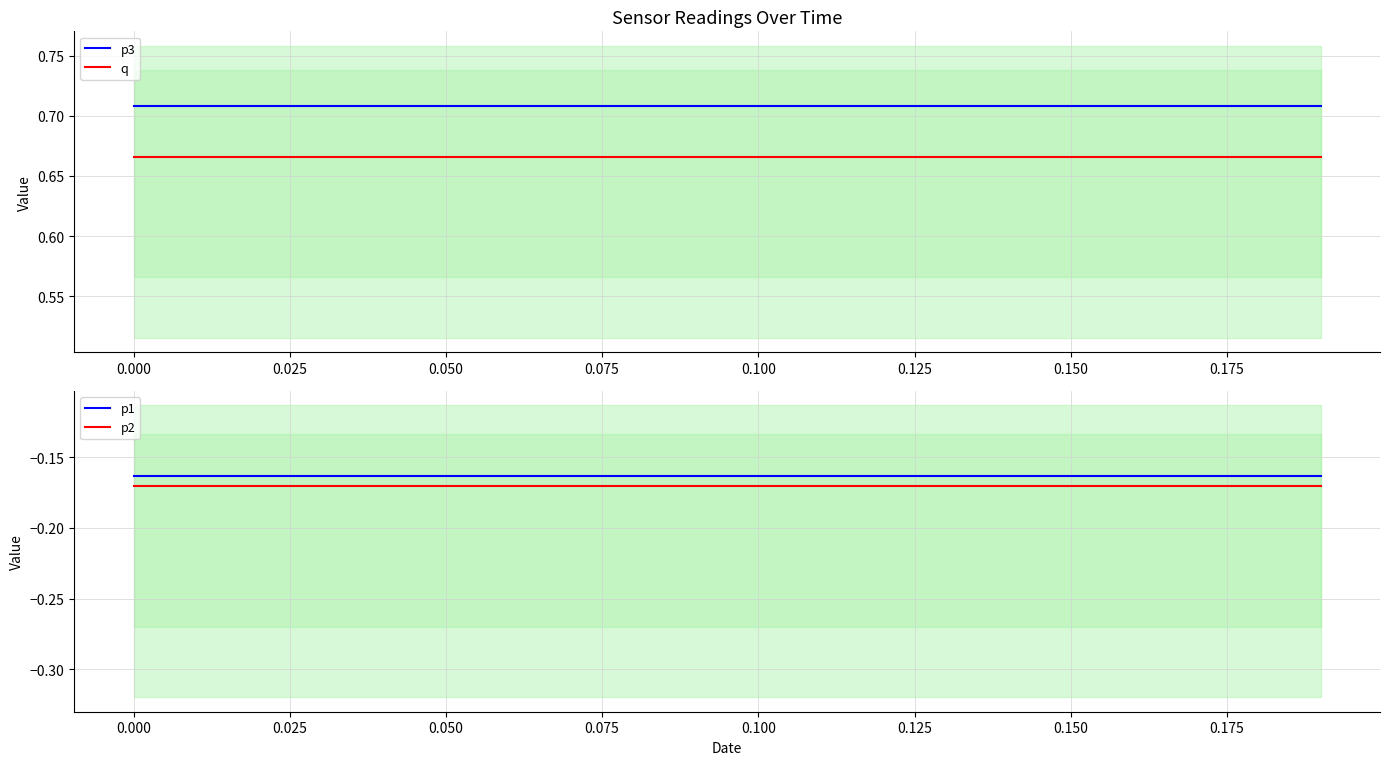

Is it true that q equals 0.3 at 0.100?

False